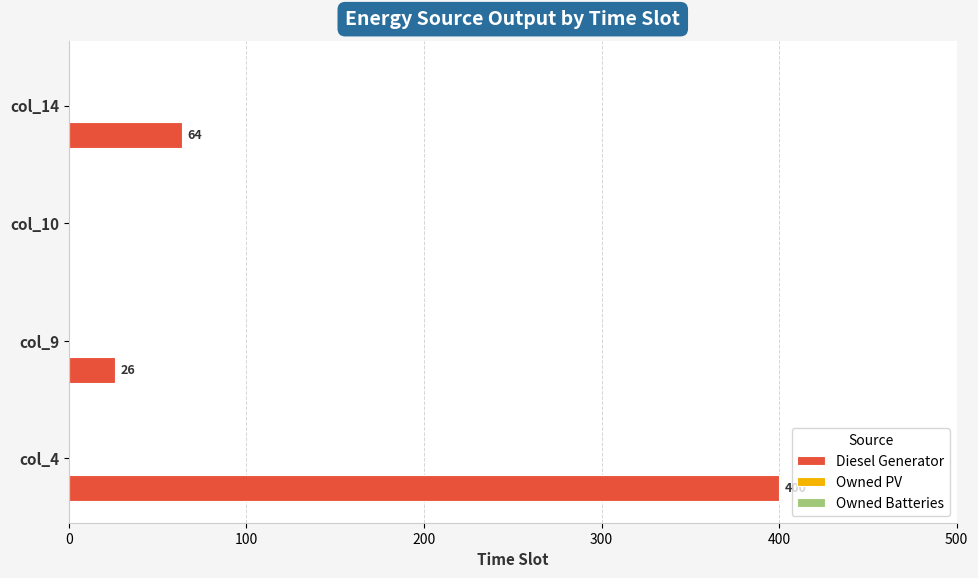

Count the number of categories in the chart.

4